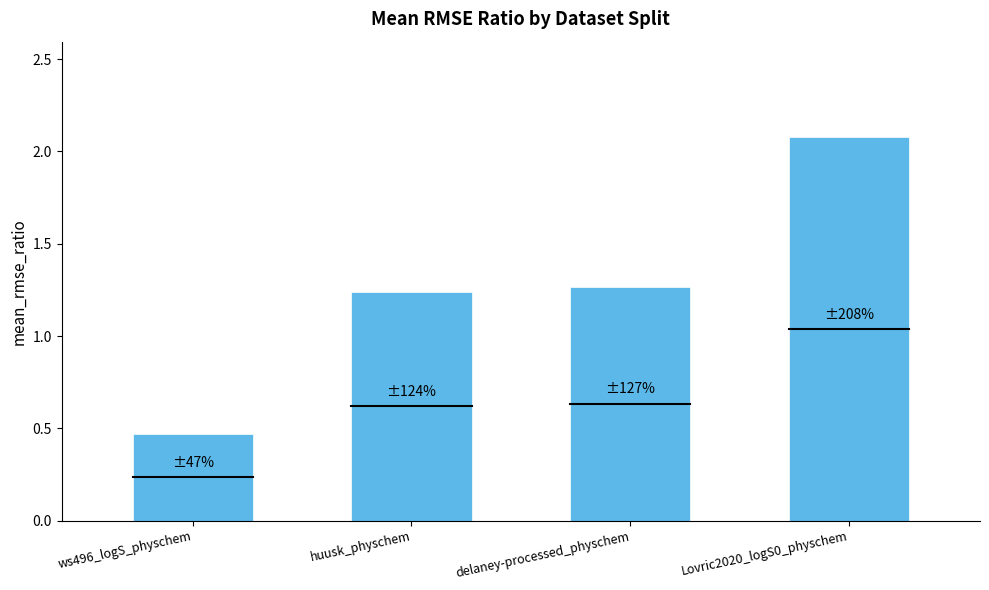

At which category does the chart reach its minimum across all series?

ws496_logS_physchem